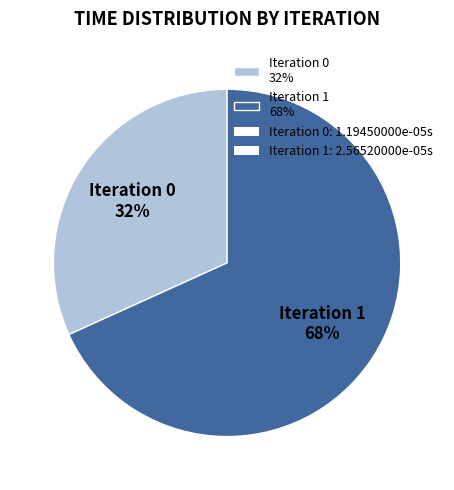

To the nearest percent, what portion does Iteration 0 32% represent?

32%